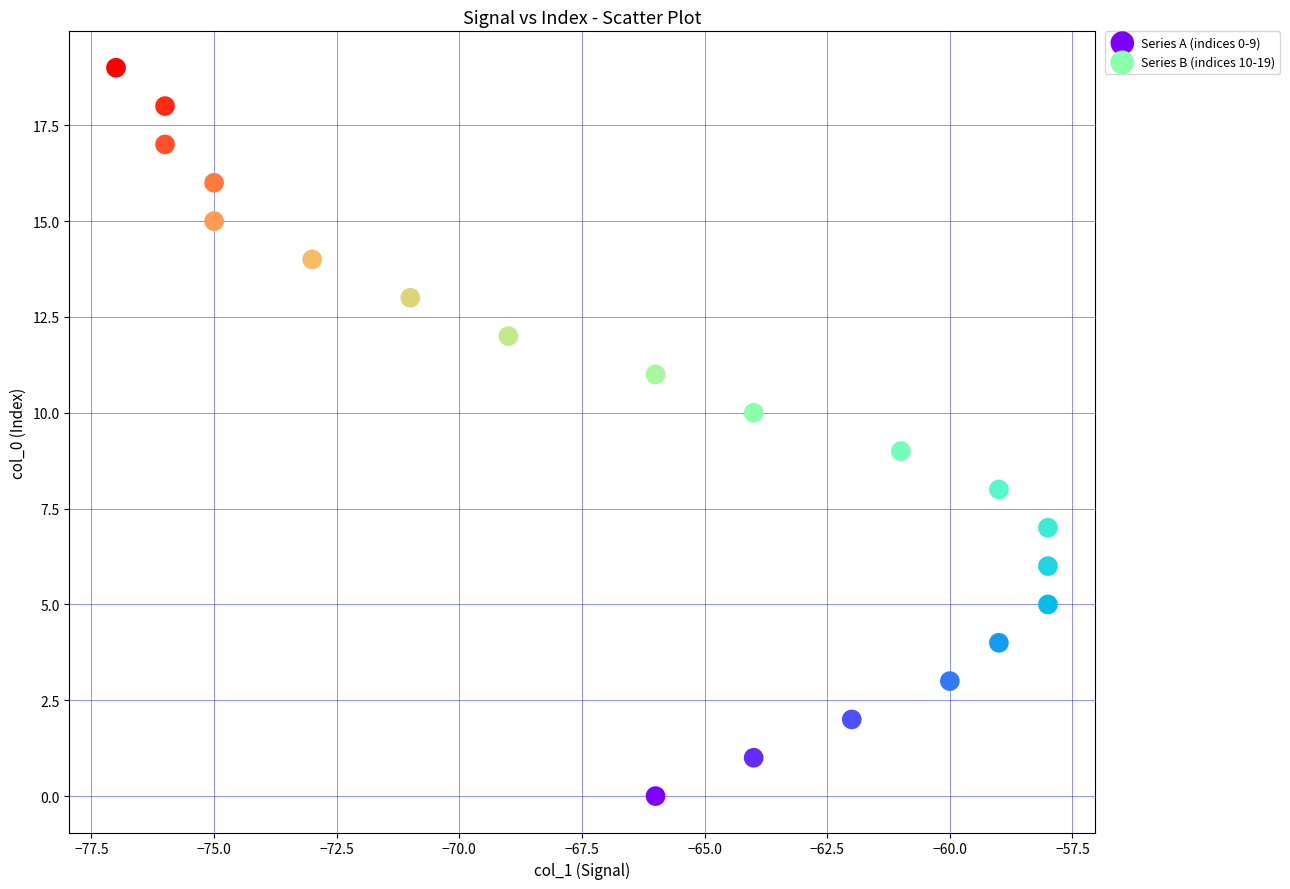

Which series contains the lowest Y value?

Series A (indices 0-9)